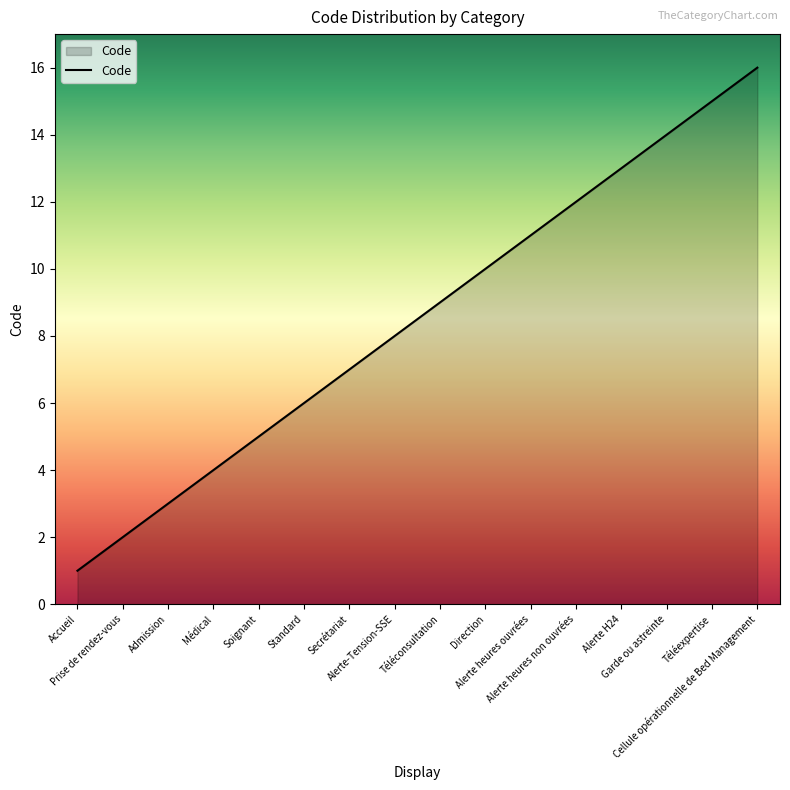

At which label is the value closest to 8?

Alerte-Tension-SSE